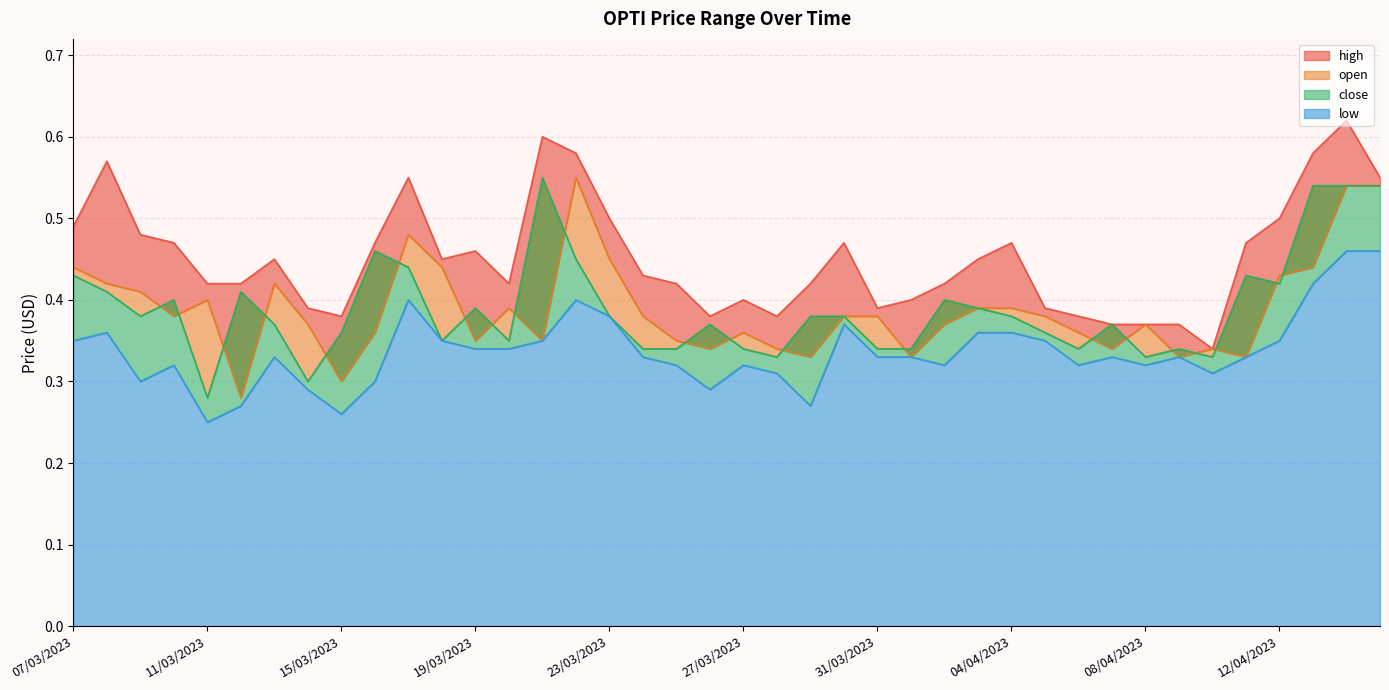

Which series ends up on top after the final intersection of open and close?

close